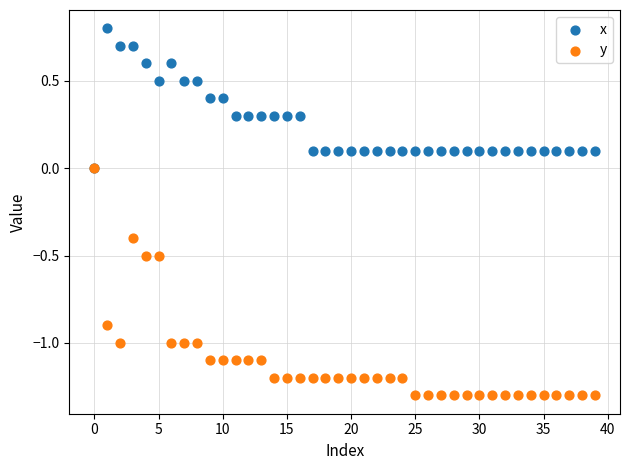

What are all the series names shown in the legend?

x, y